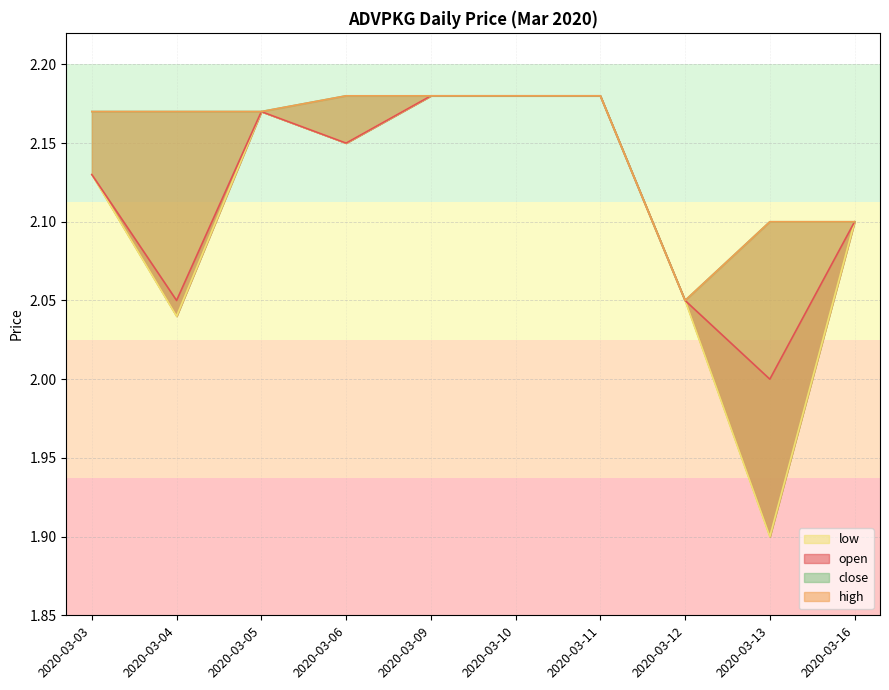

Which category has the lowest value across all series?

2020-03-13